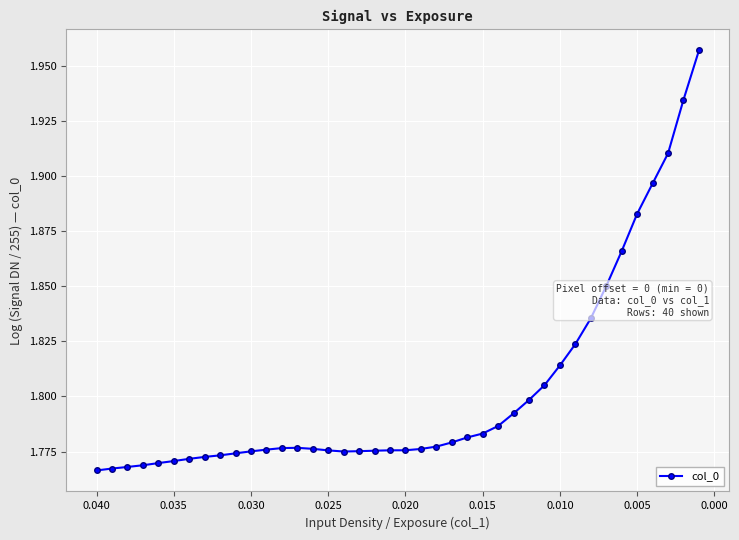

What is the difference between the maximum and minimum values?

0.2